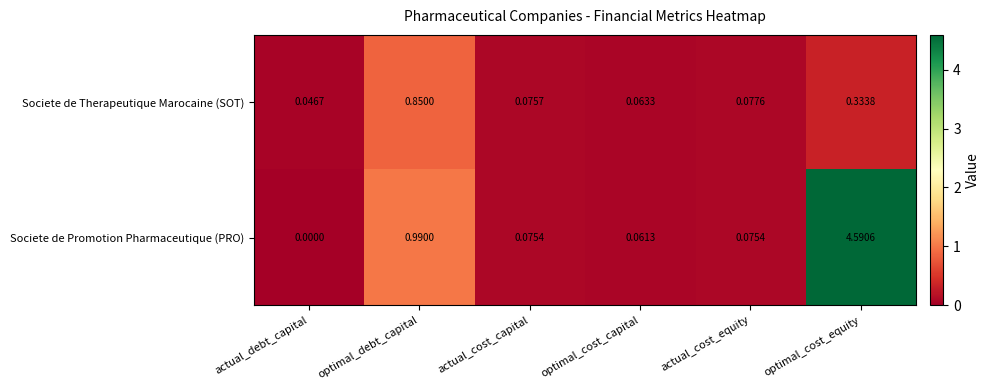

How many data points does each series have?

6